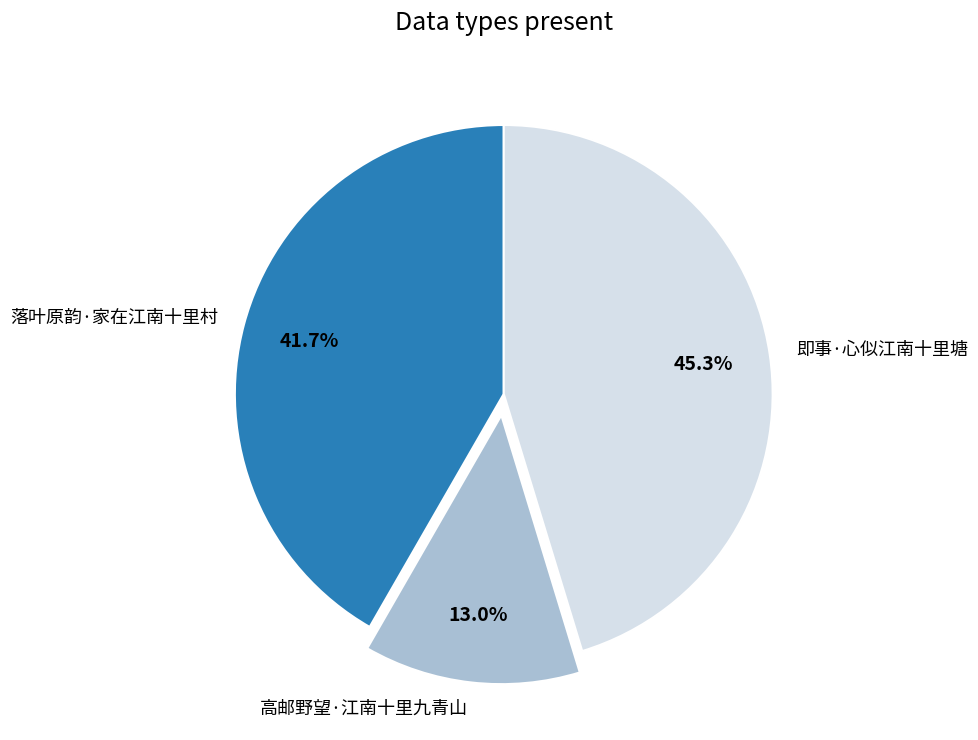

To the nearest percent, what portion does 高邮野望·江南十里九青山 represent?

13%